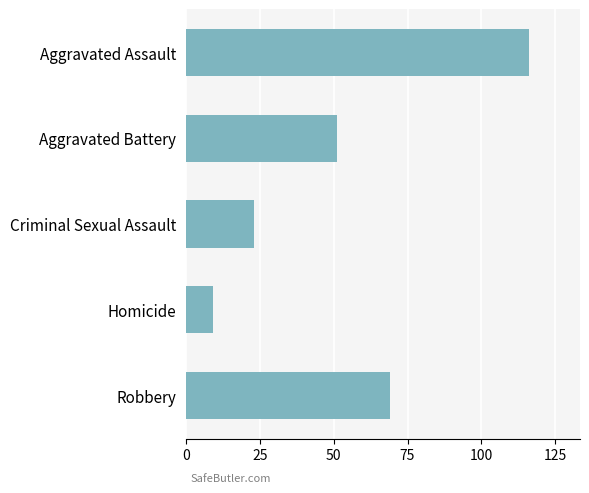

Reading top to bottom, transcribe all the data shown in this chart.

Aggravated Assault=116	Aggravated Battery=51	Criminal Sexual Assault=23	Homicide=9	Robbery=69